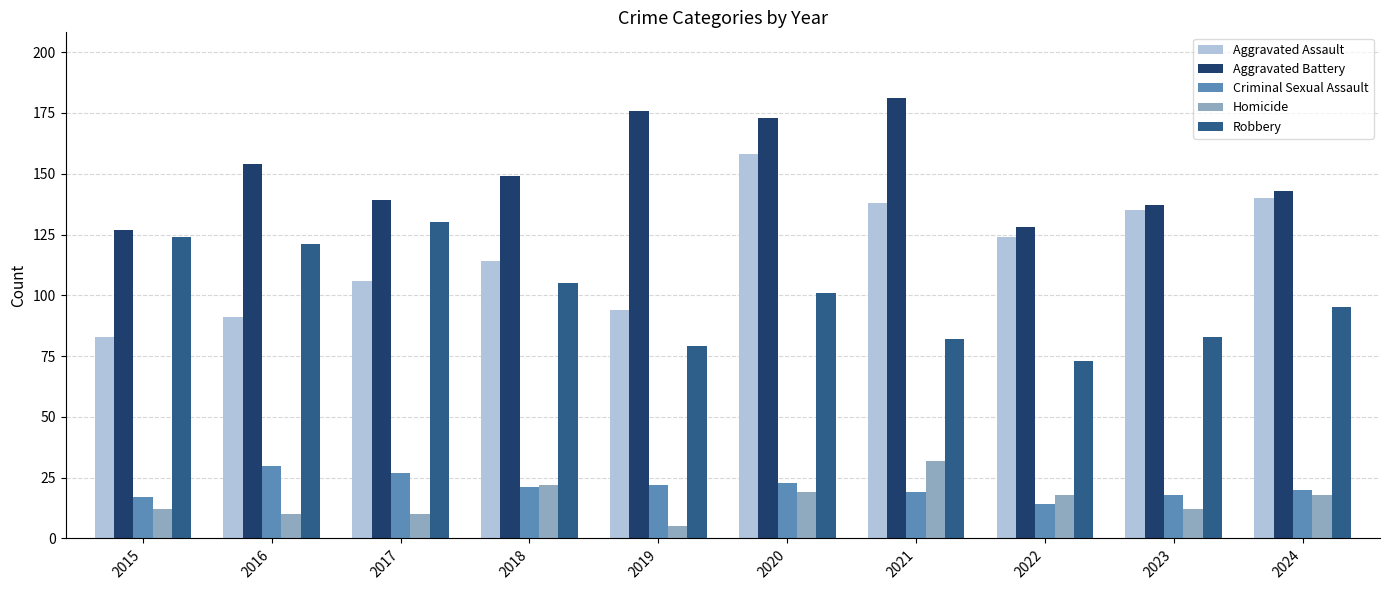

Where does the Aggravated Assault series first go above 124?

2020